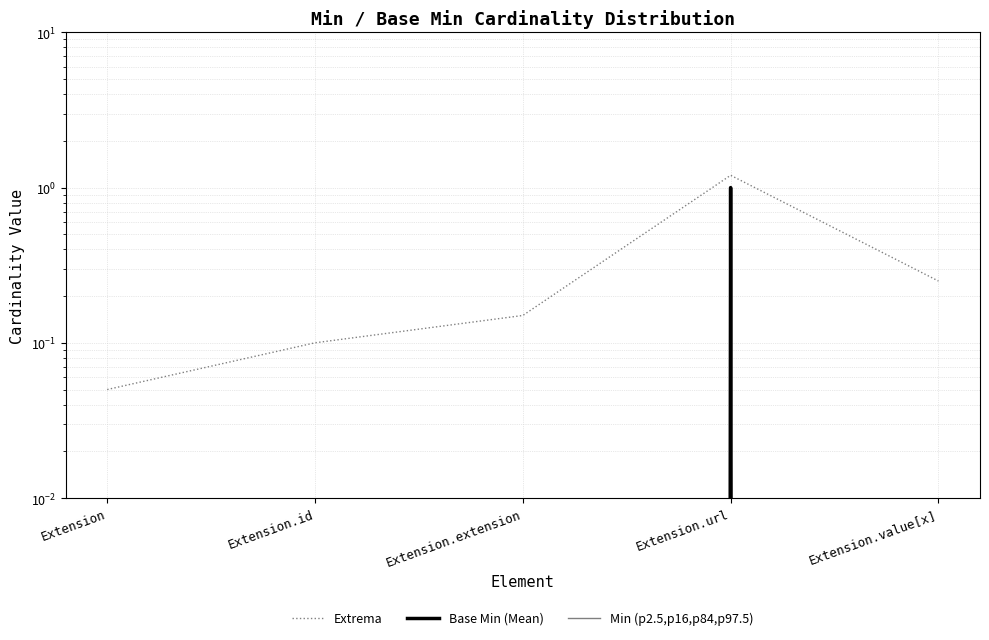

What are all the series names shown in the legend?

Extrema, Base Min (Mean), Min (p2.5,p16,p84,p97.5)